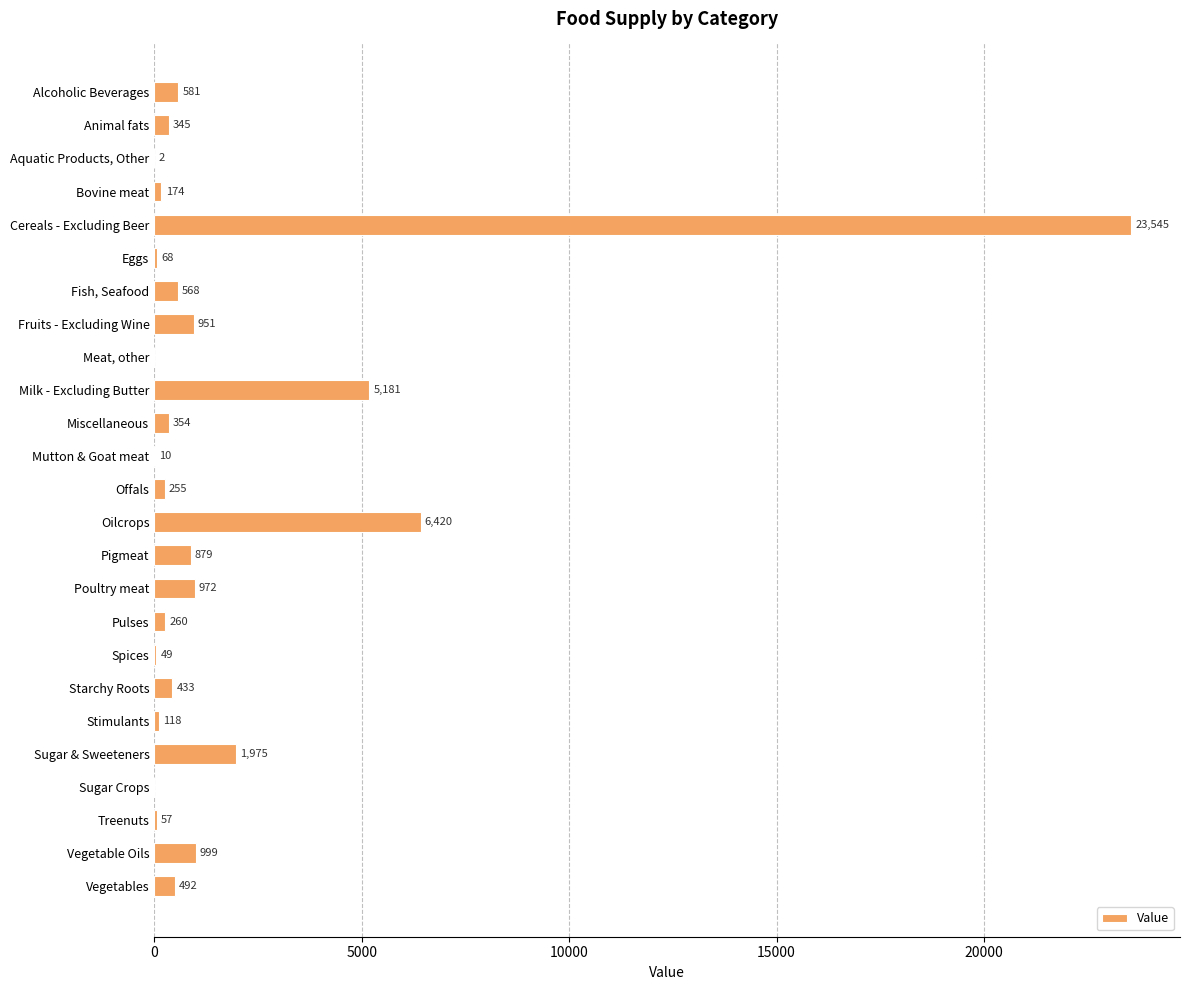

The chart shows a value of 3194 at Sugar & Sweeteners. True or false?

False